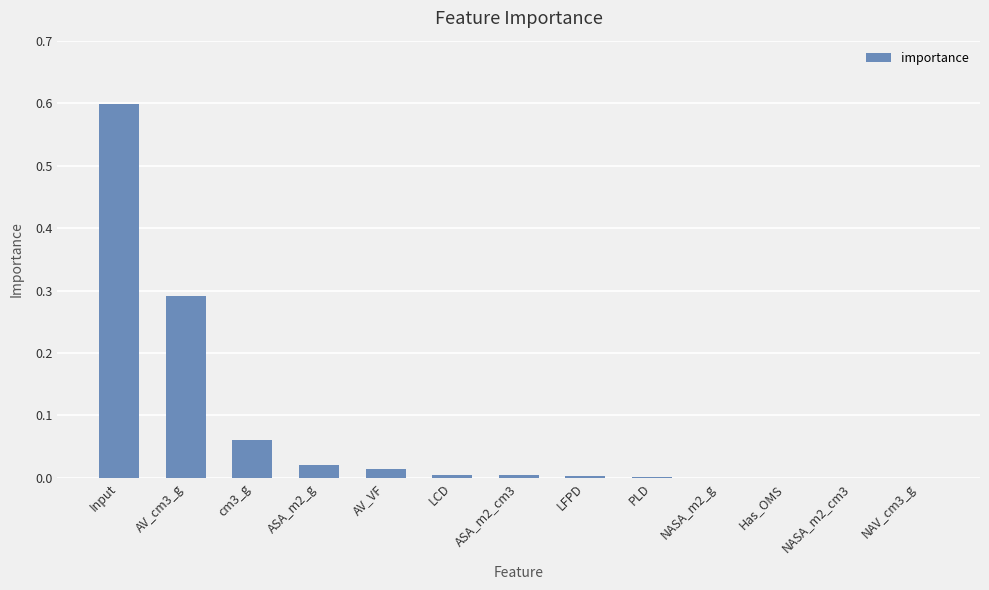

At which category does the chart reach its peak across all series?

Input